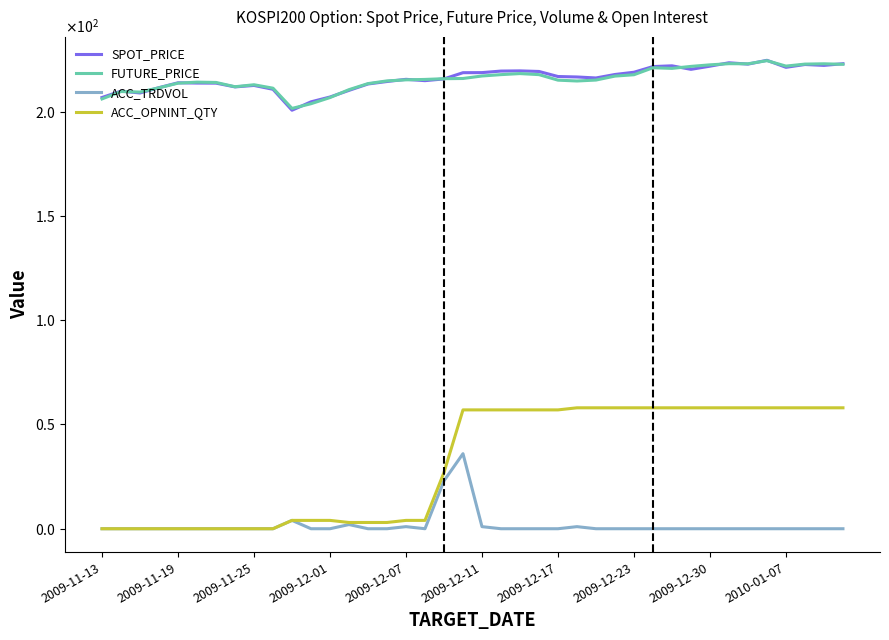

What are all the series names shown in the legend?

SPOT_PRICE, FUTURE_PRICE, ACC_TRDVOL, ACC_OPNINT_QTY